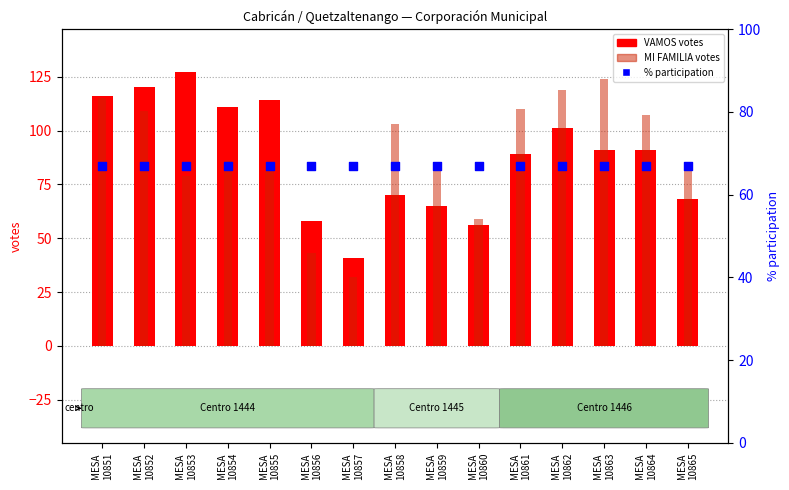

Which series has the widest spread of Y values?

MI FAMILIA votes